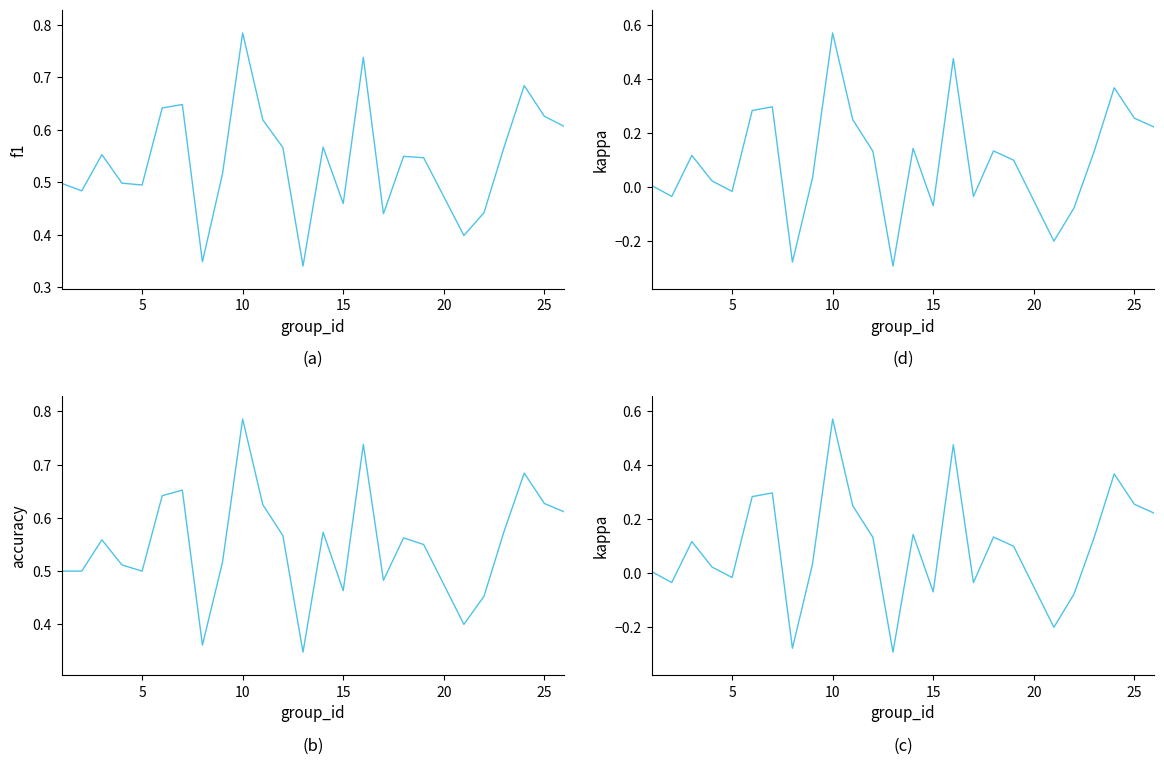

The f1 series shows 0.4 at 25. True or false?

False